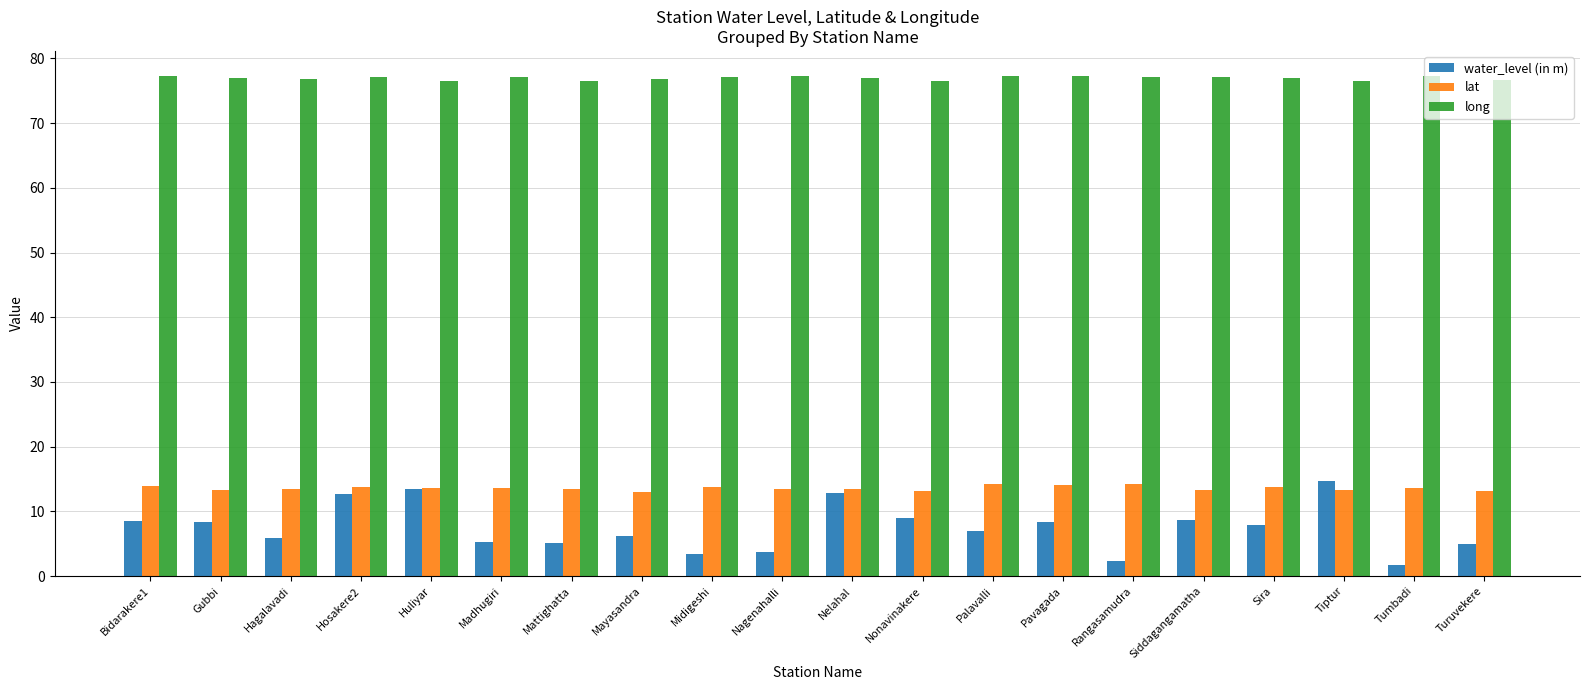

Which series changed the most between Palavalli and Tumbadi?

water_level (in m)